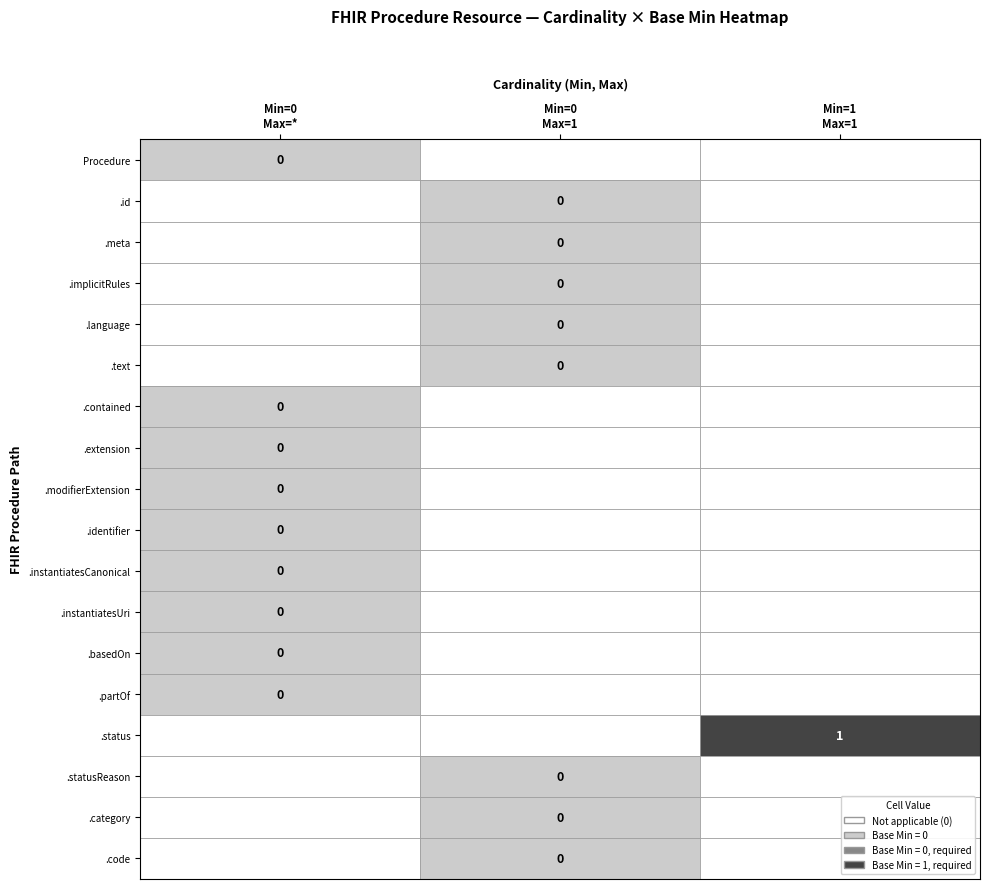

What is the difference between the maximum and minimum values?

1